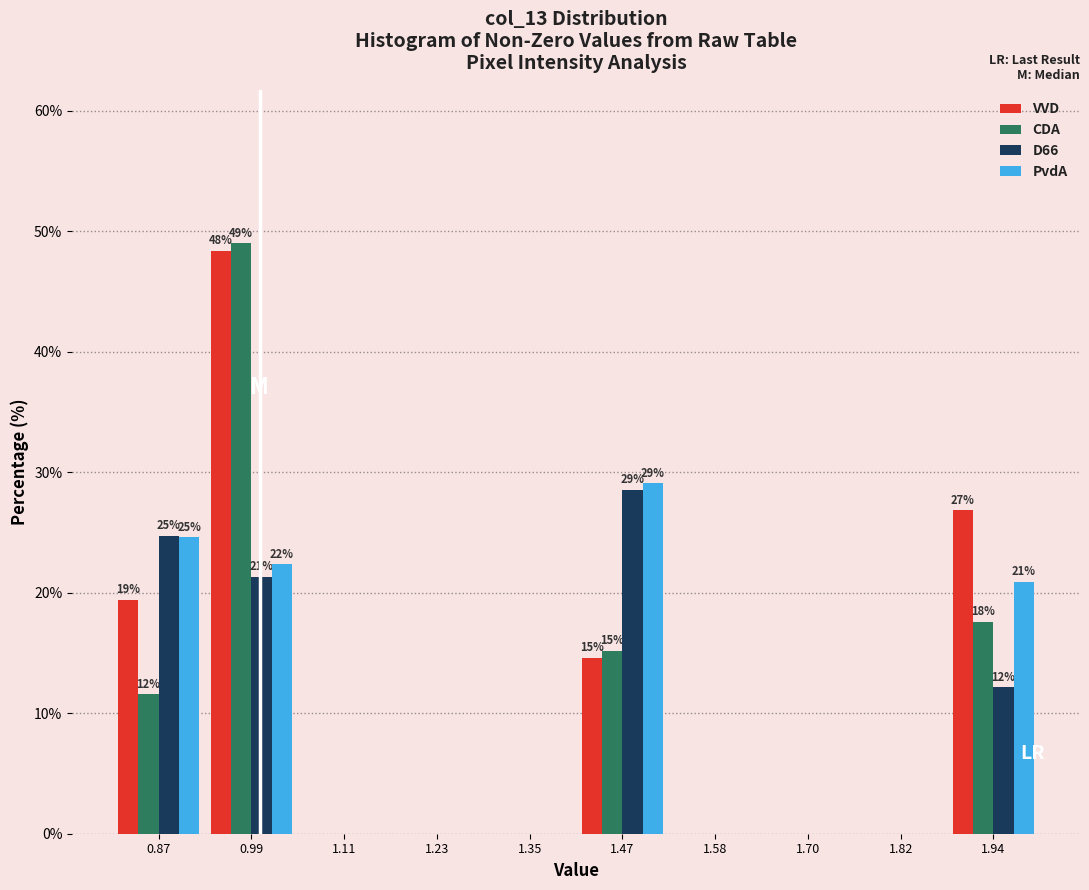

In the CDA series, which range on the x-axis has the tallest bar?

0.94 to 1.04